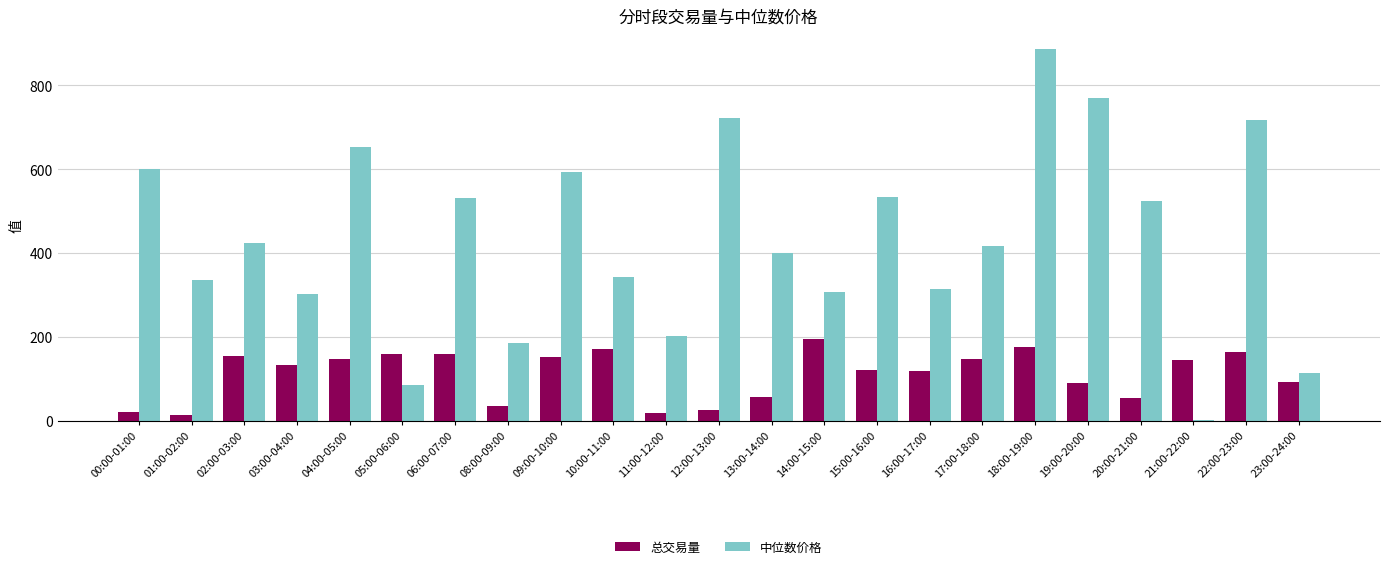

What is the average value of the 中位数价格 series?

432.9